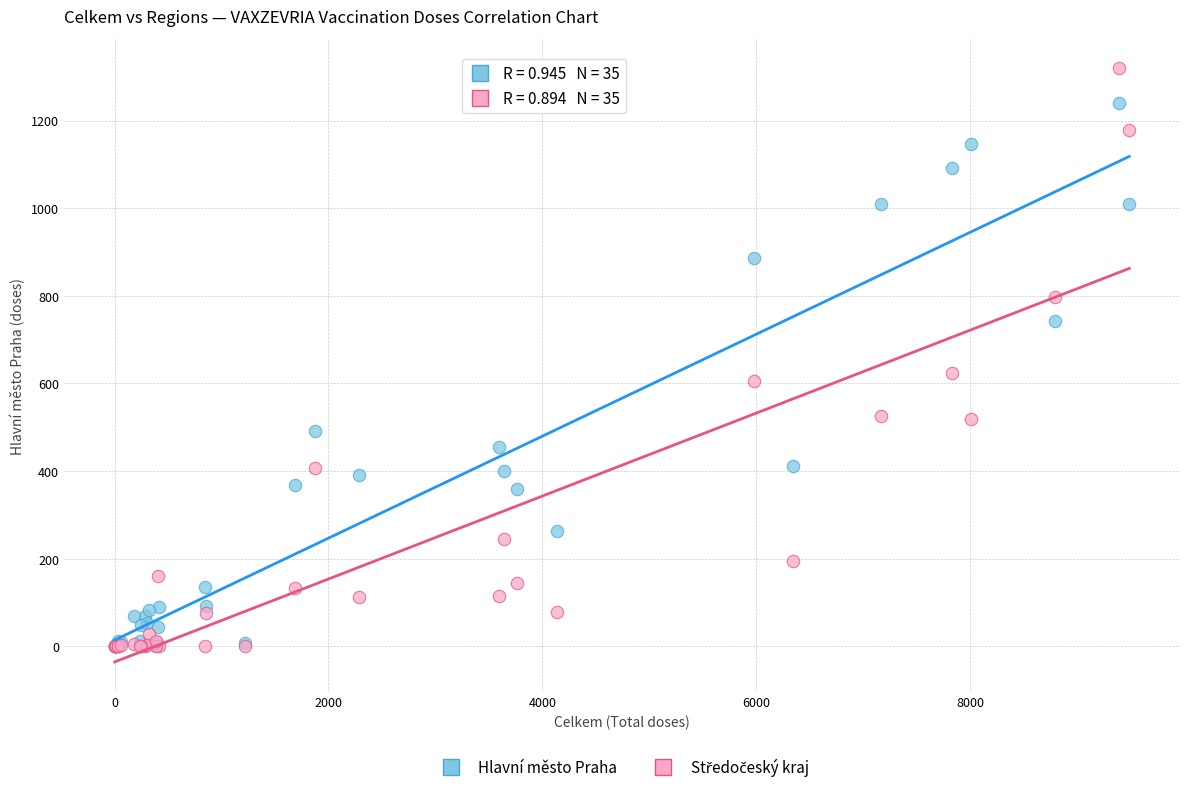

Across all series, what Y value is closest to 659?

624